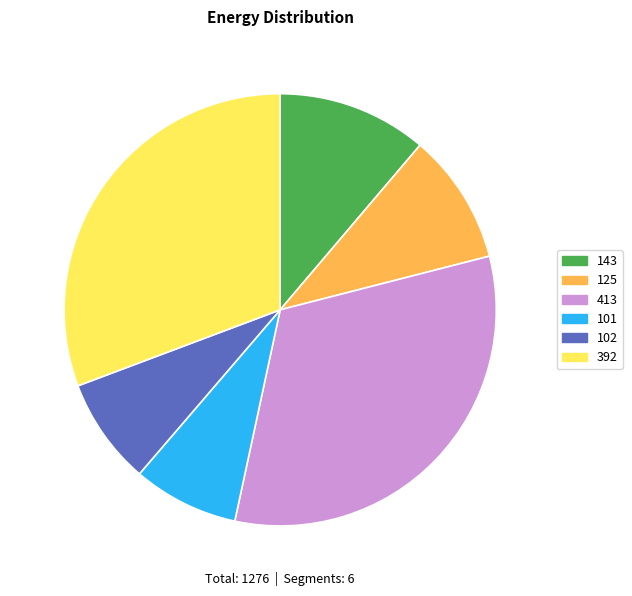

What is the largest slice in the pie chart?

413